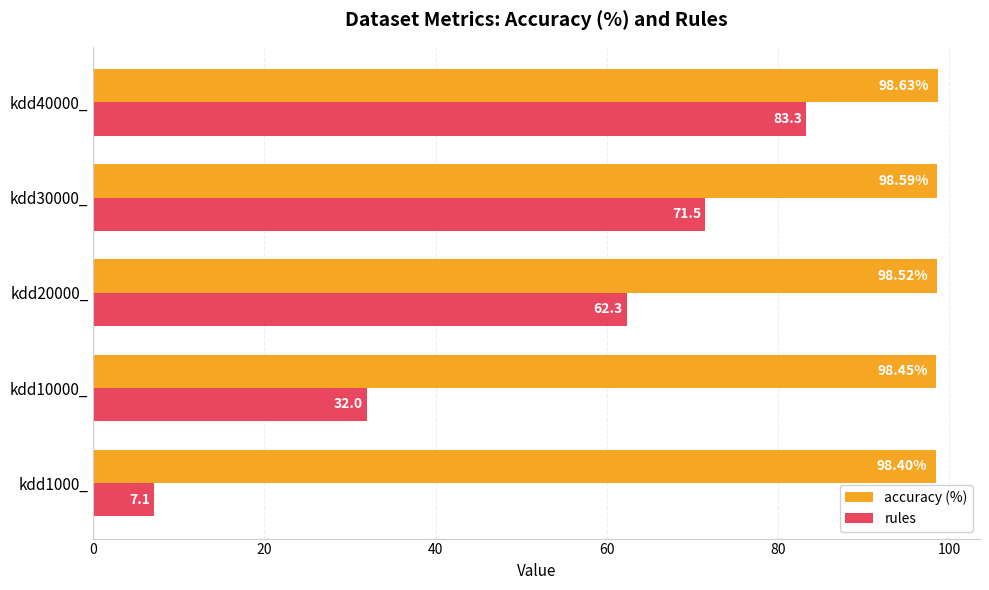

How many series are shown in this chart?

2